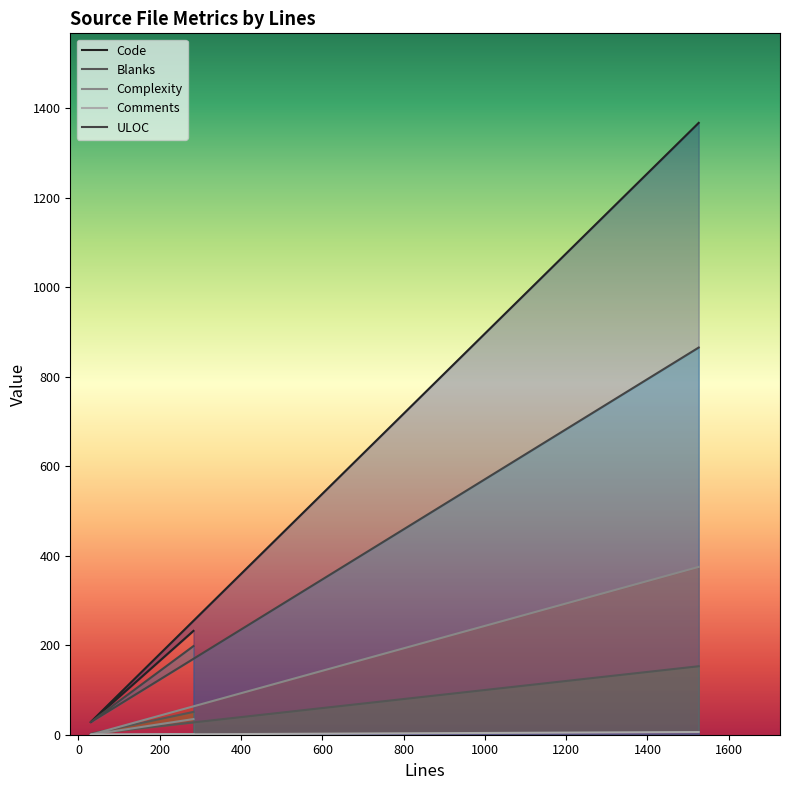

At how many categories does at least one series exceed 801?

1